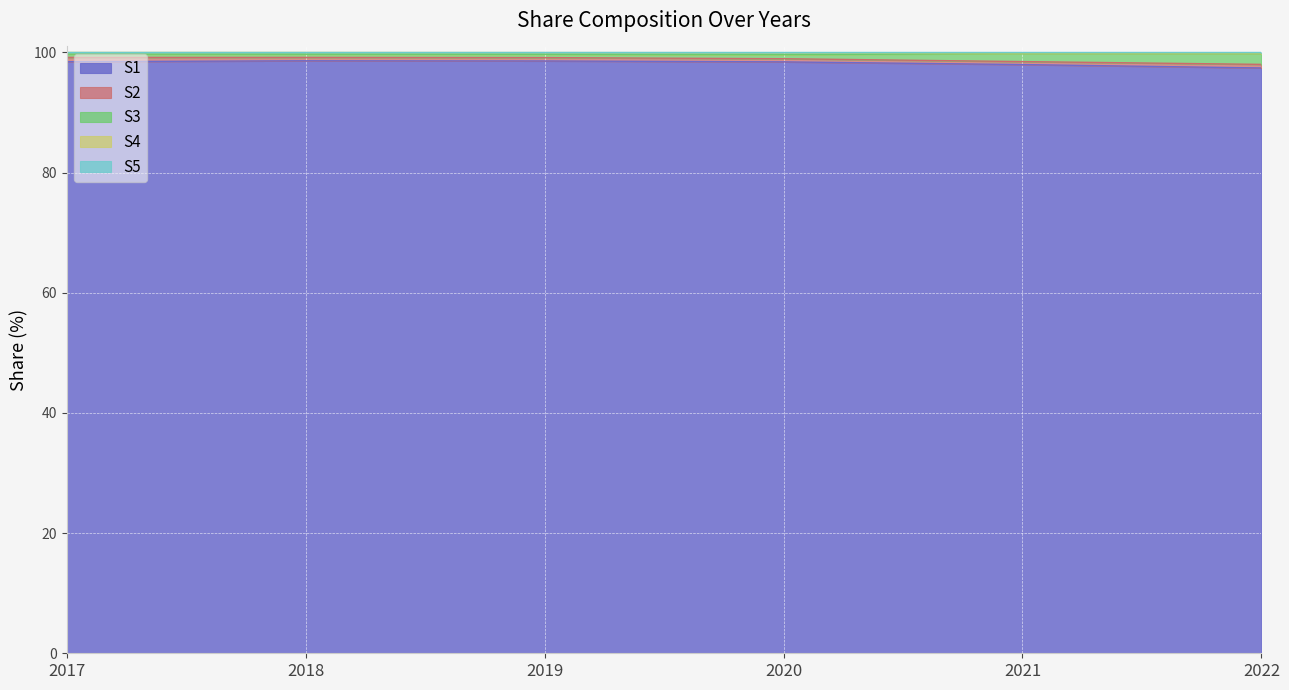

How many data points in S3 are above 99?

3